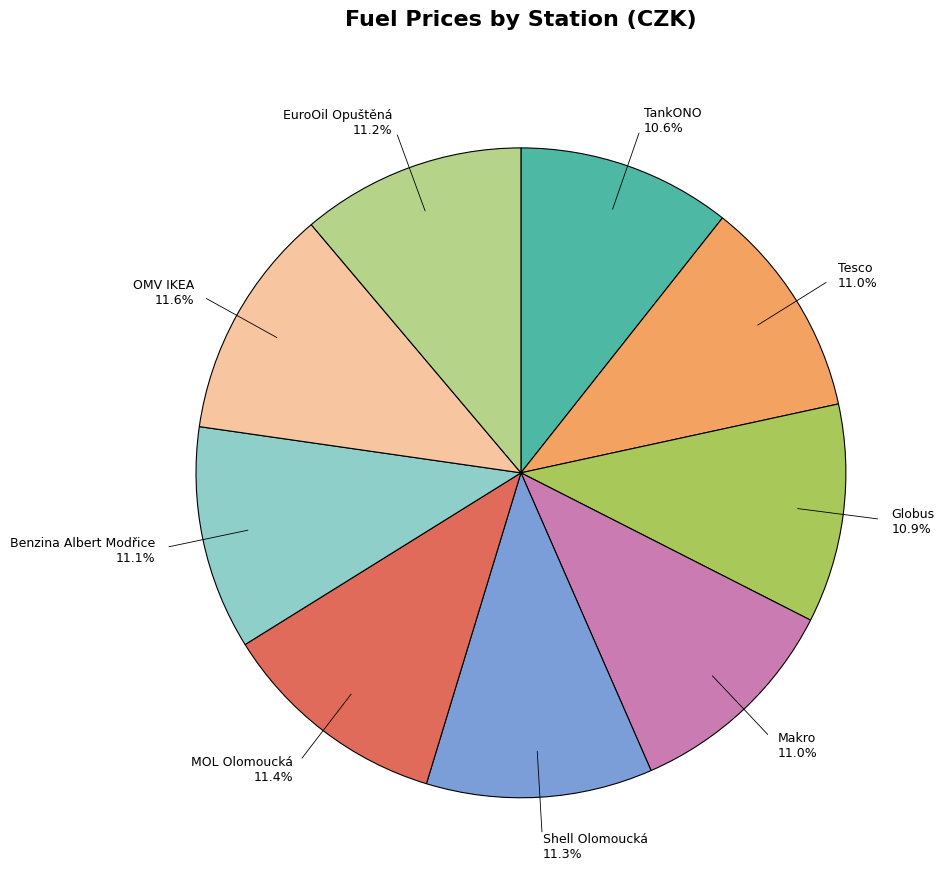

True or false: Globus accounts for 19% of the total.

False